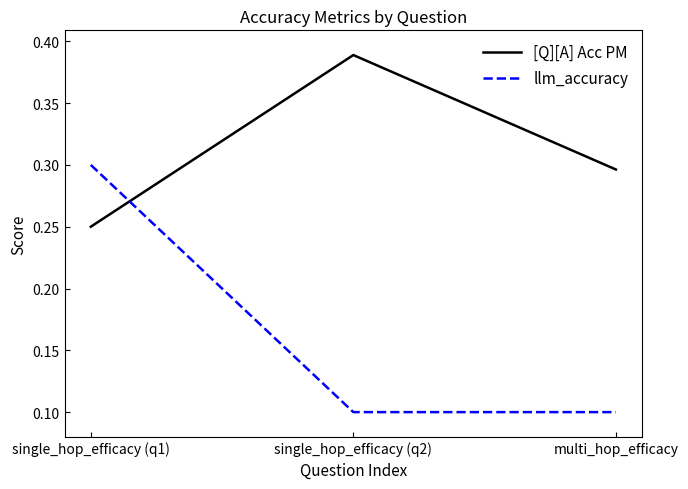

Which series has the largest range (max minus min)?

llm_accuracy